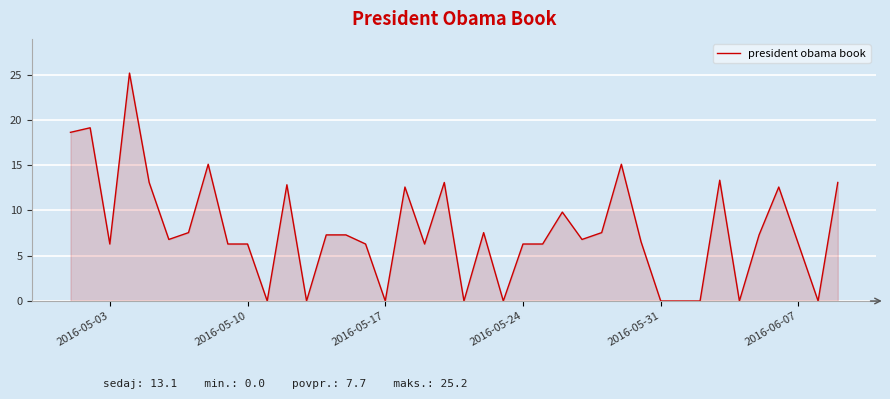

What is the difference between the maximum and minimum values?

25.2